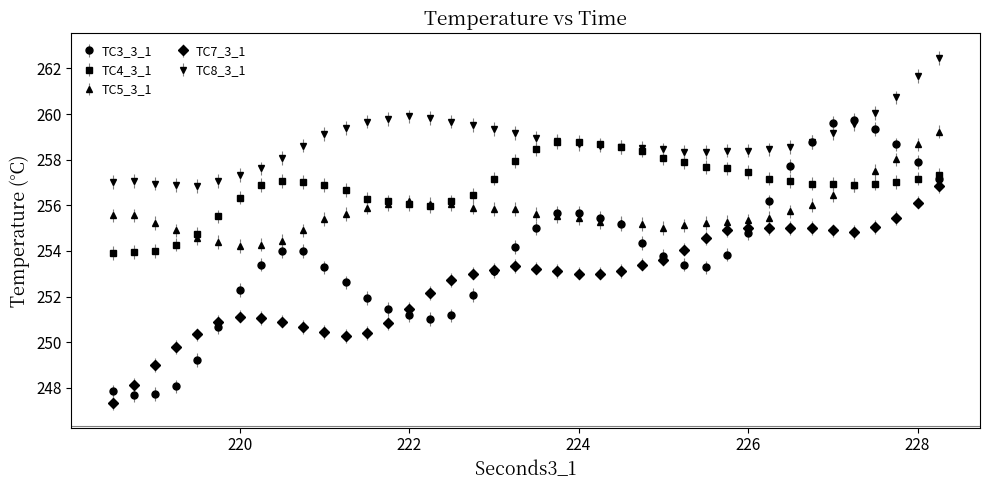

What are all the series names shown in the legend?

TC3_3_1, TC4_3_1, TC5_3_1, TC7_3_1, TC8_3_1